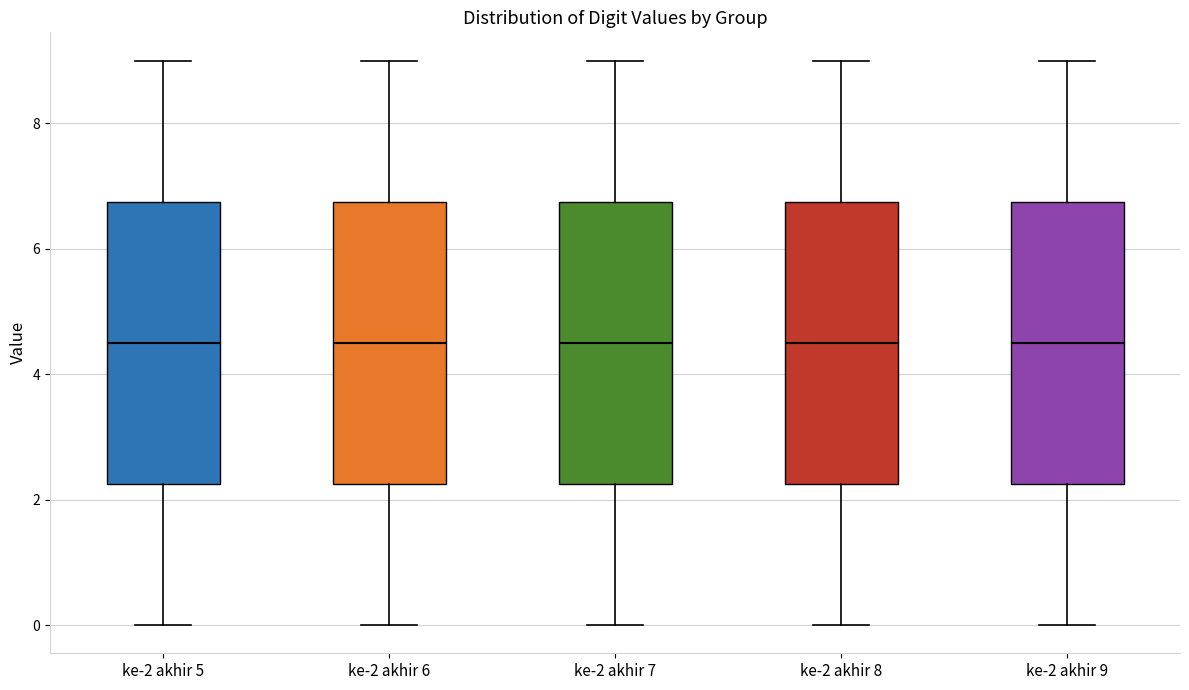

Where is the lower edge of the box for ke-2 akhir 6 on the y-axis? The values are not printed on the chart, so give them approximately, as read against the axis.

2.2